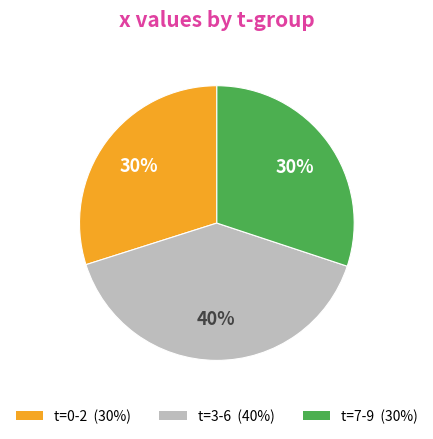

To the nearest percent, what is the average slice percentage?

33%